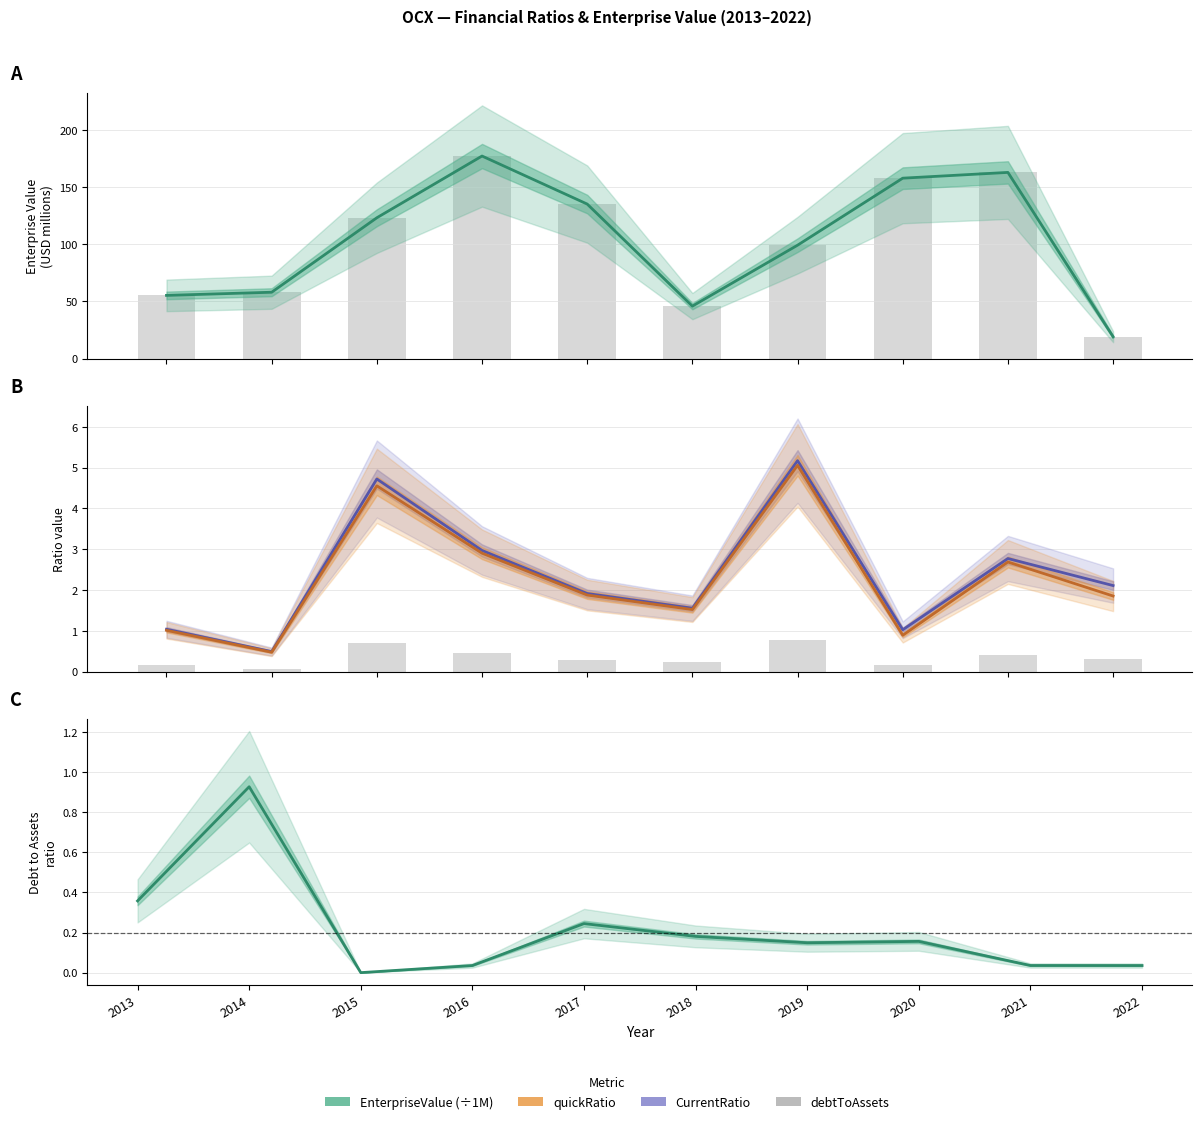

The value of EnterpriseValue at 2017 is 183.0. True or false?

False